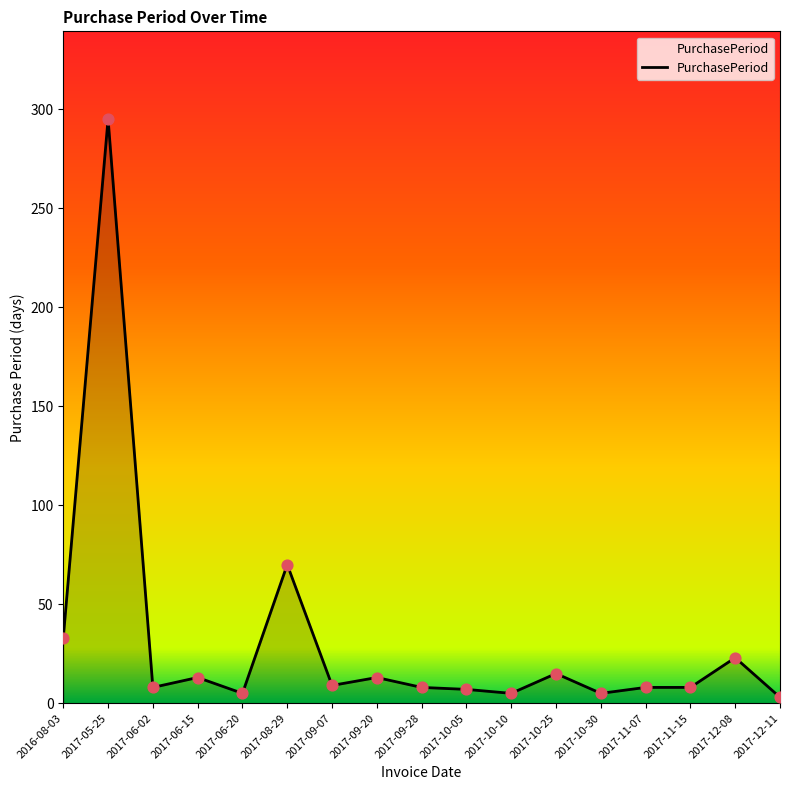

Approximately how many times larger is the value at 2017-06-15 compared to 2017-06-20?

2.6